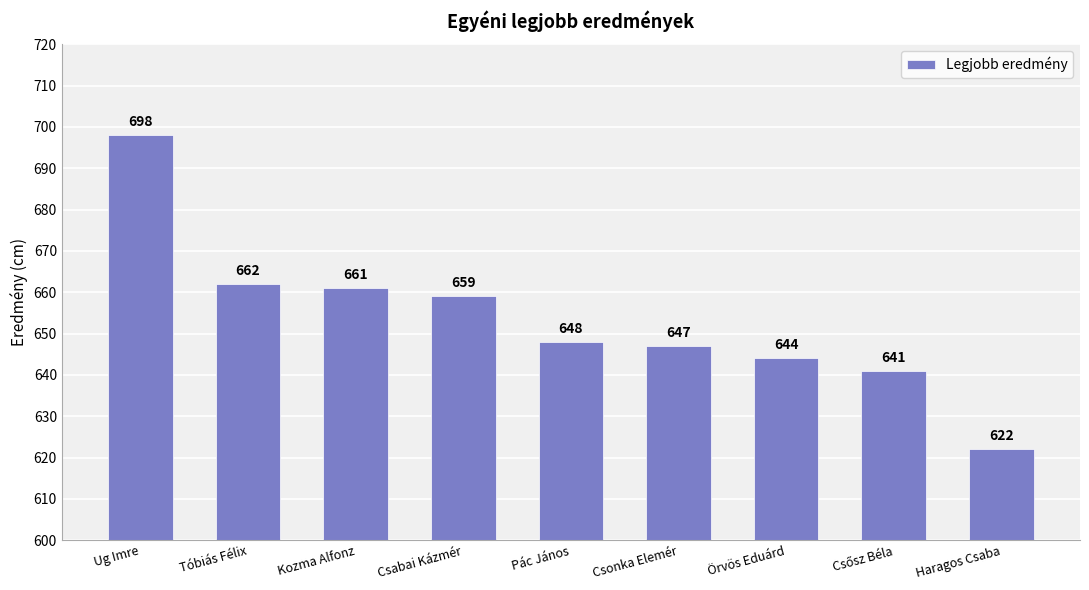

What is the difference between the values at Haragos Csaba and Tóbiás Félix?

40